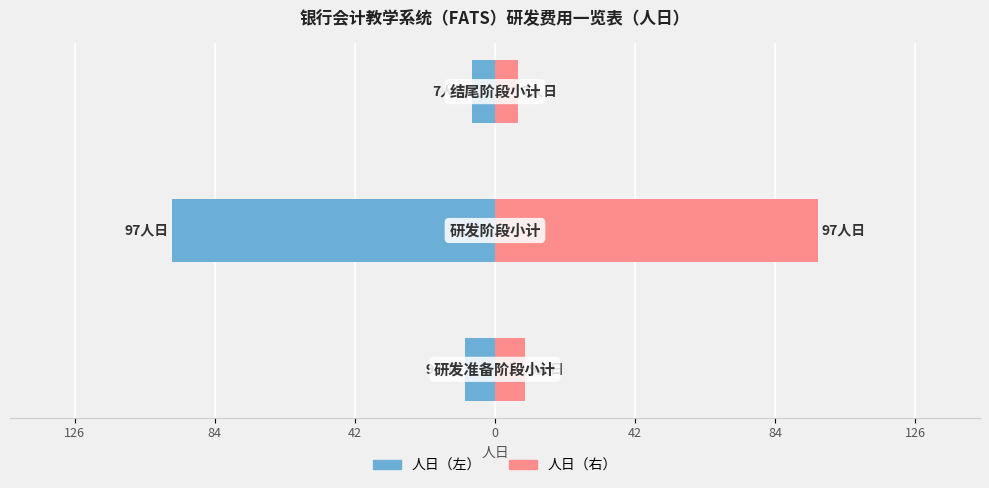

Reading left to right, transcribe all the data shown in this chart.

人日（左）: 126=-9	84=-97	42=-7
人日（右）: 126=9	84=97	42=7